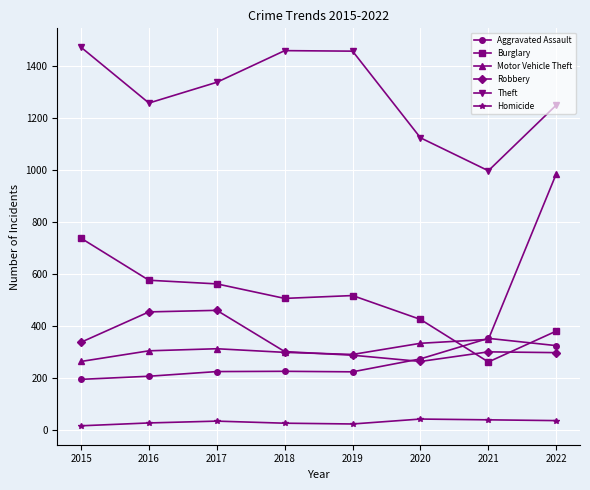

Which series has the largest total across all categories?

Theft